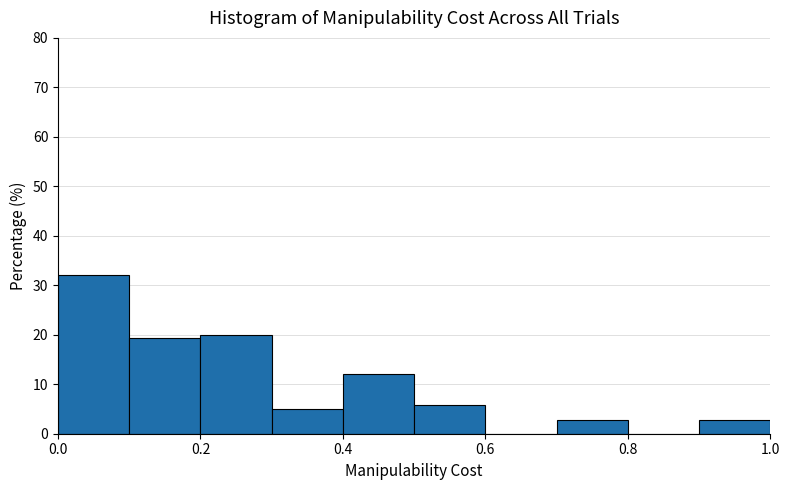

Which range on the x-axis has the tallest bar?

0.0 to 0.1